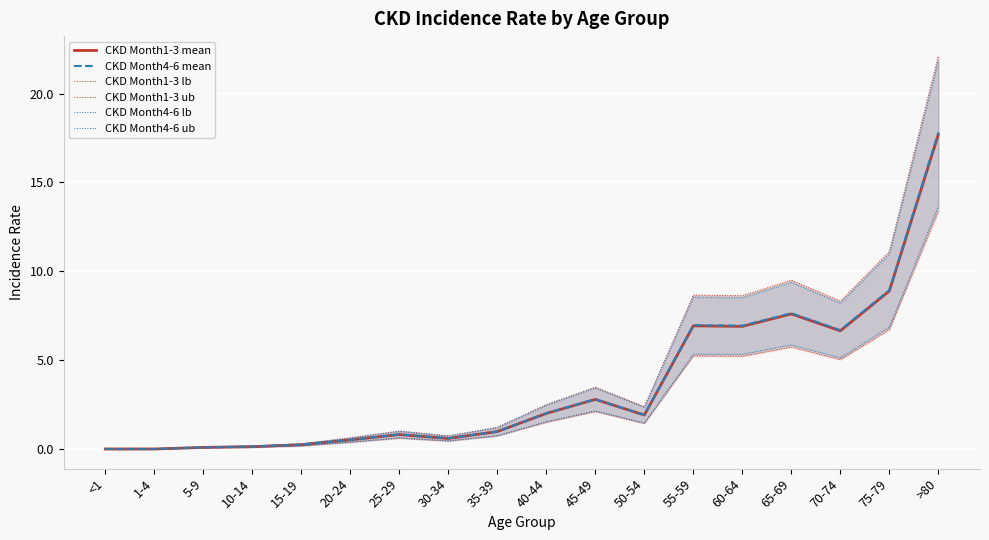

What is the maximum value for CKD Month1-3 ub?

22.1